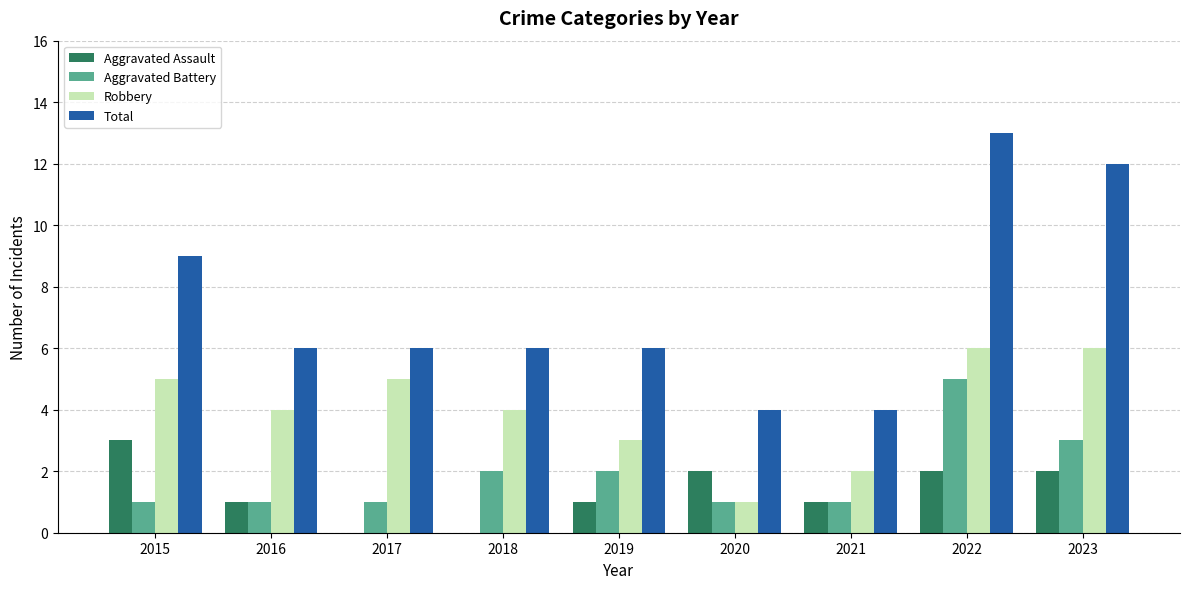

What is the approximate value of Robbery at 2015?

5